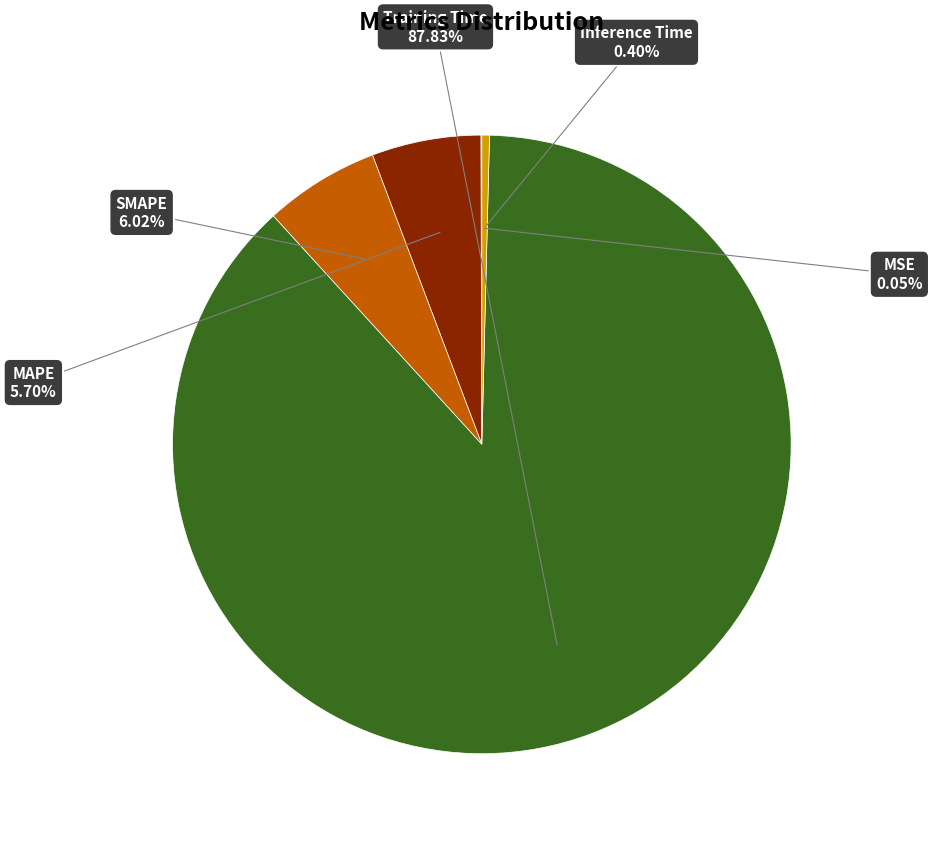

Does any single category account for the majority?

Yes